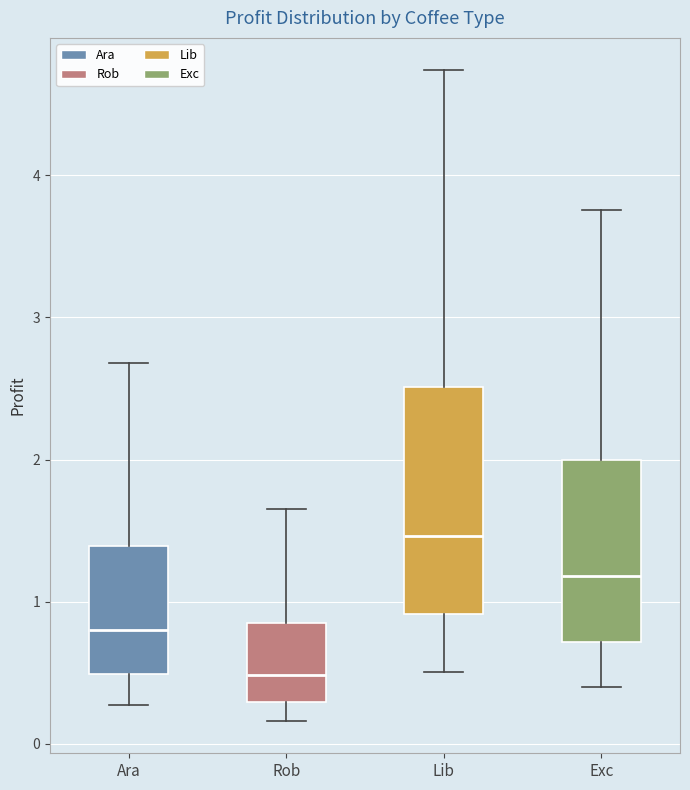

Where is the lower edge of the box for Ara on the y-axis? The values are not printed on the chart, so give them approximately, as read against the axis.

0.5